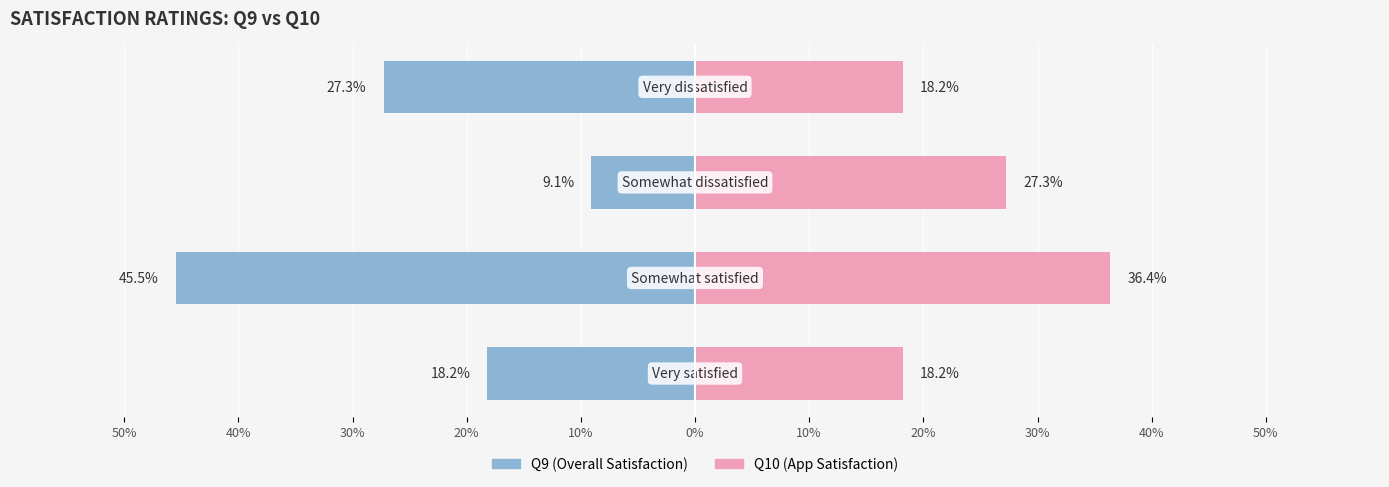

The value of Q10 (App Satisfaction) at 20% is 30.8. True or false?

False